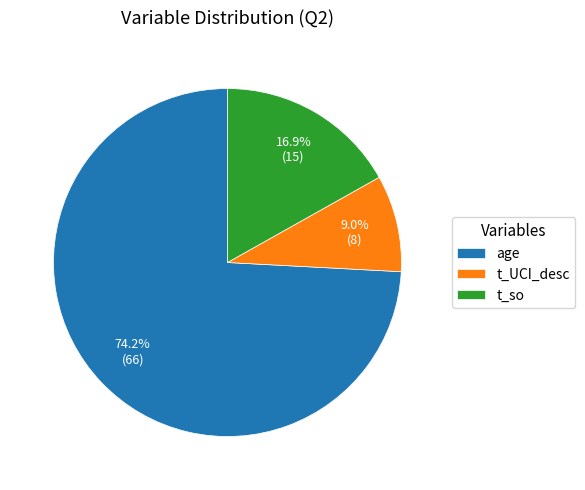

To the nearest percent, what portion does t_UCI_desc represent?

9%